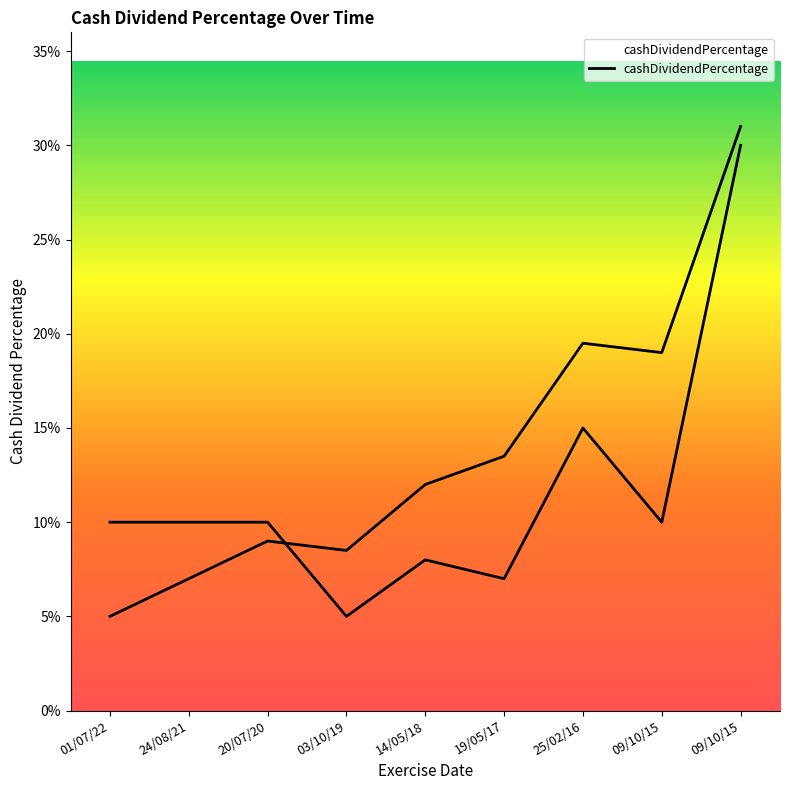

At which category does the data reach its first local peak?

14/05/18